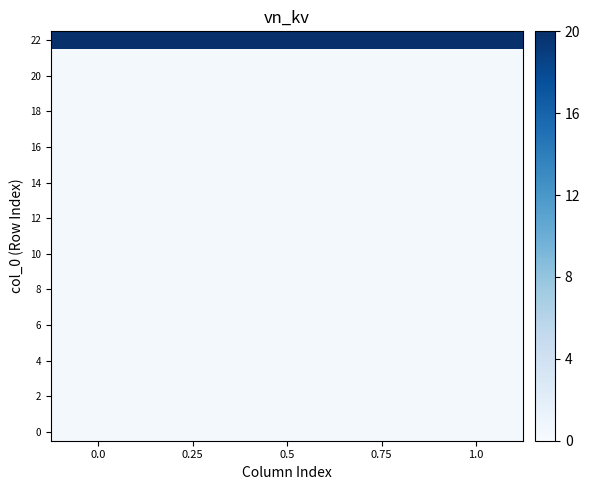

What is the spread (max minus min) of values at 1.0?

19.6